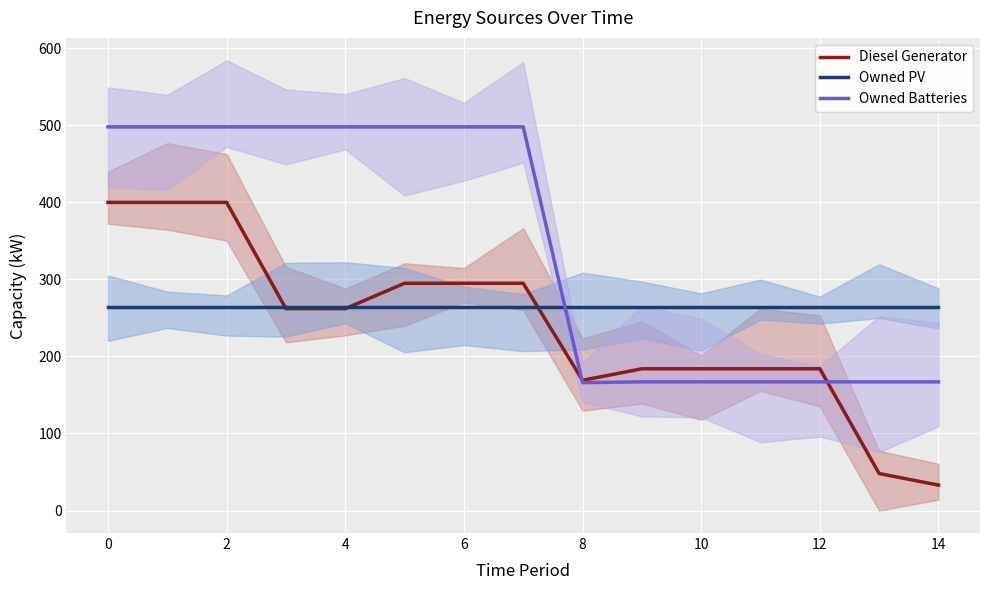

The value of Diesel Generator at 2 is 400. True or false?

True